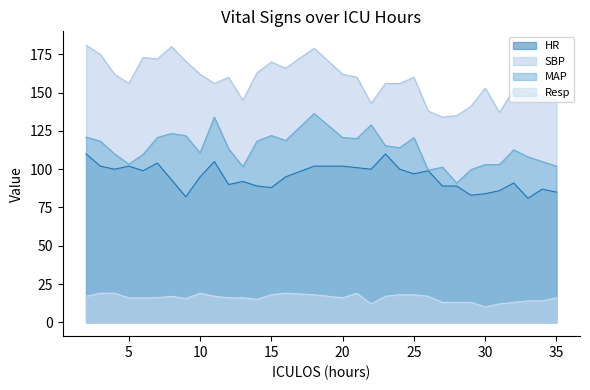

Which series changed the most between 9 and 12?

SBP